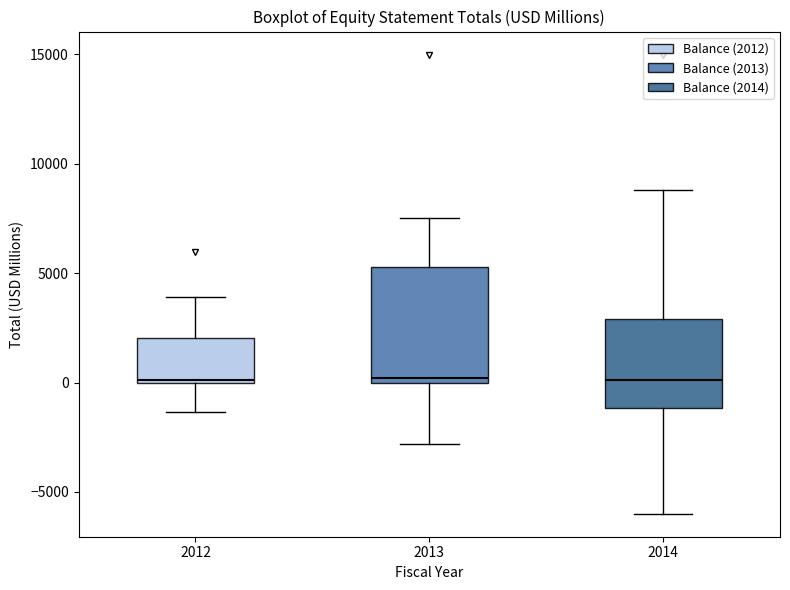

Where is the lower edge of the box at x = 2014 on the y-axis? The values are not printed on the chart, so give them approximately, as read against the axis.

-1000